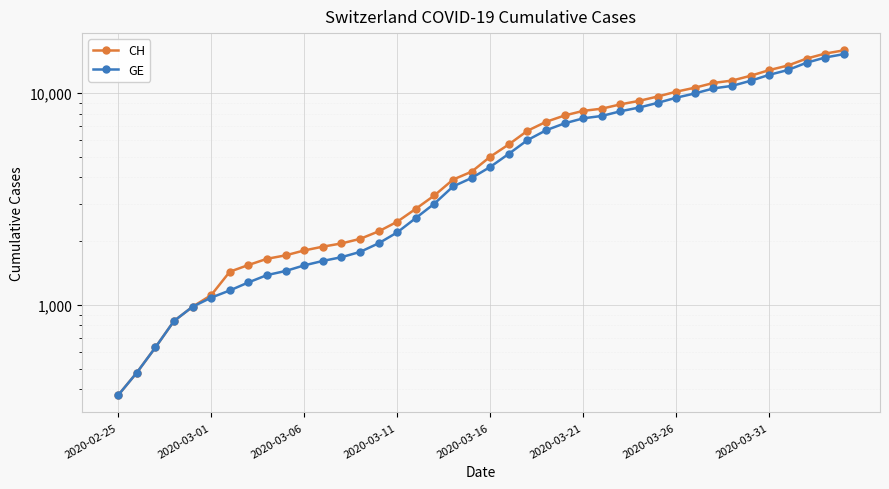

At how many categories does at least one series exceed 7655?

16